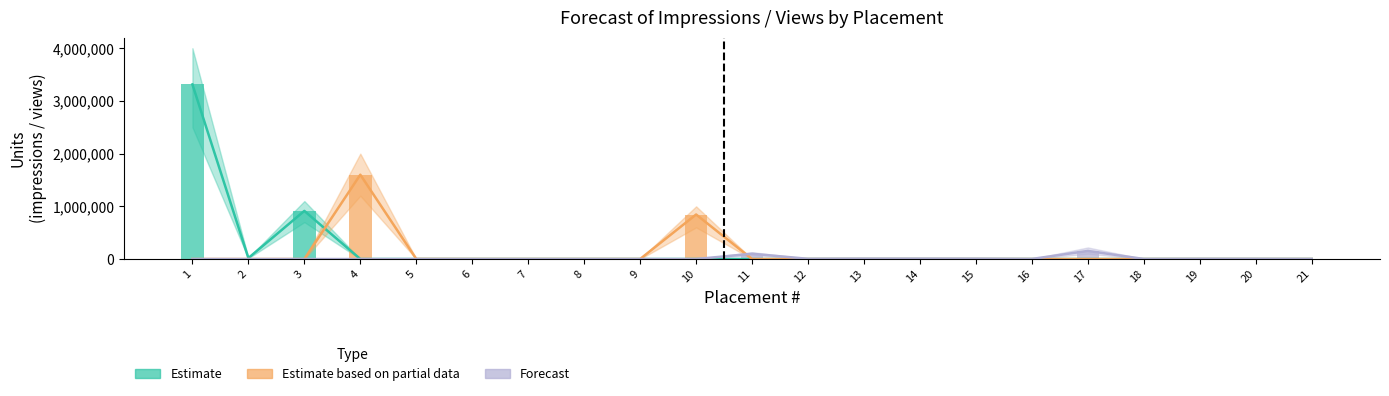

Which series has the largest range (max minus min)?

Estimate